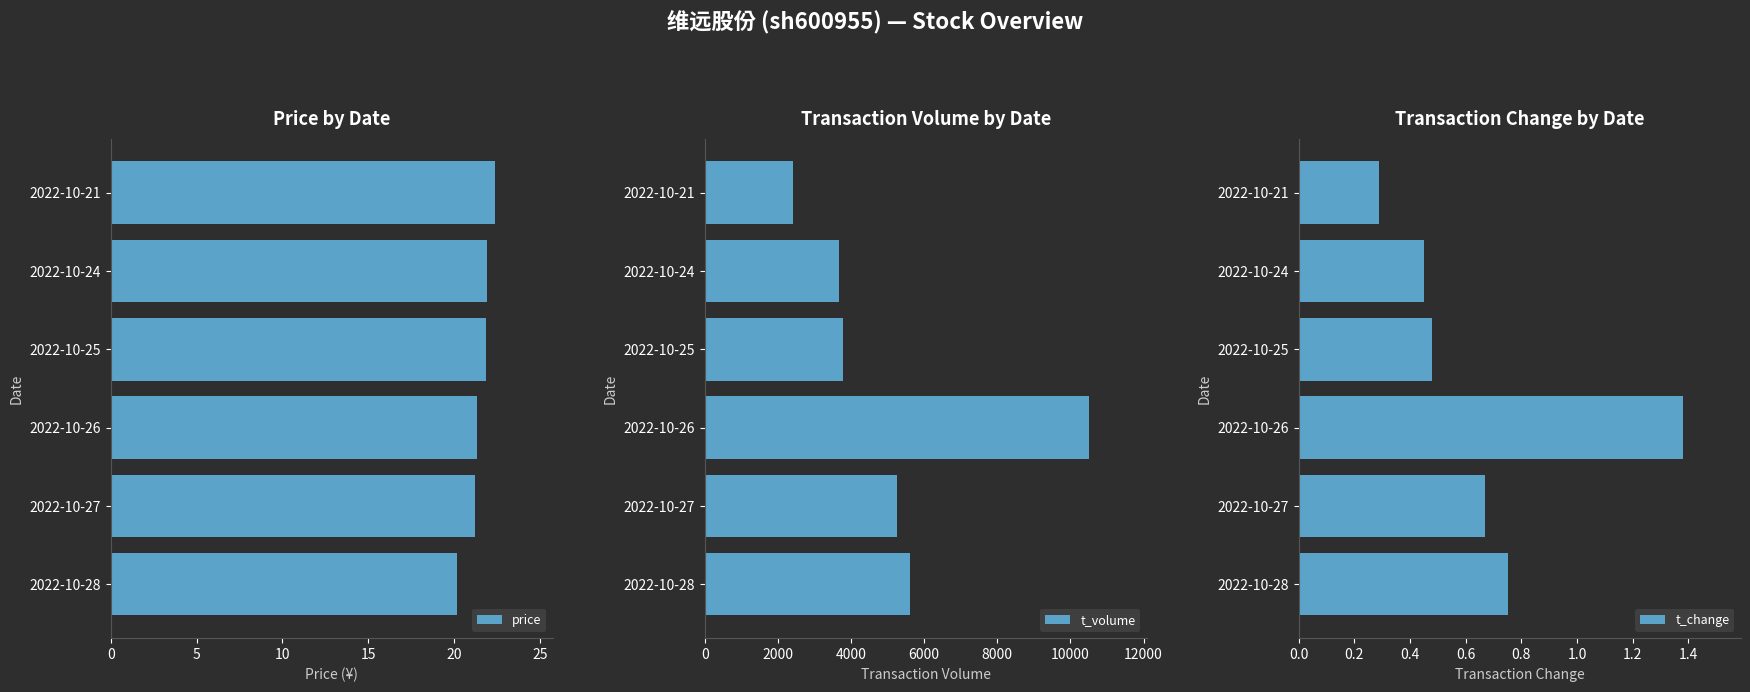

Does the chart contain stacked bars?

No